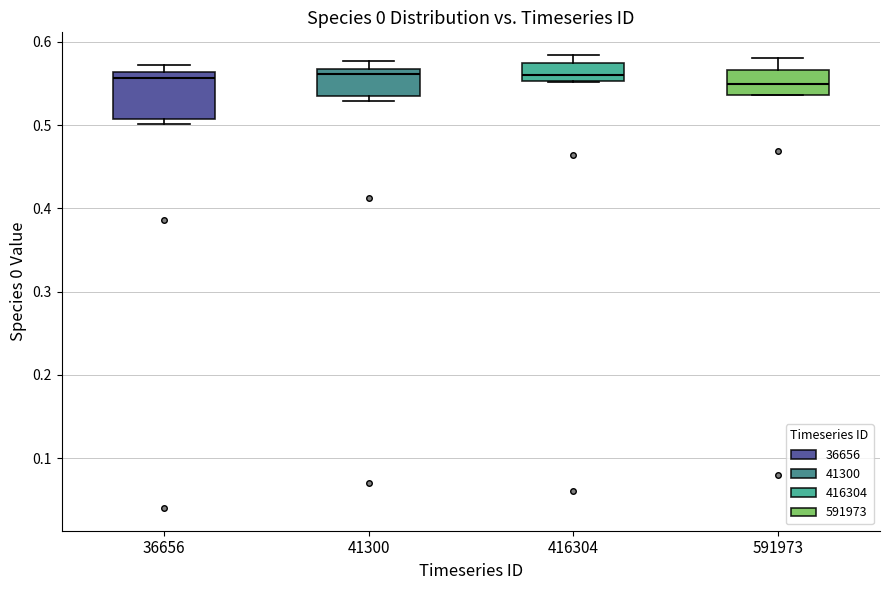

Reading left to right, transcribe this box plot: for each box, give where its median line is, the range the box spans, and where its two whiskers end, as read against the y-axis. The values are not printed on the chart, so give them approximately, as read against the axis.

36656: median 0.56 (just below the box's upper edge), box 0.51 to 0.56, whiskers 0.50 to 0.57
41300: median 0.56, box 0.54 to 0.57, whiskers 0.53 to 0.58
416304: median 0.56, box 0.55 to 0.57, whiskers 0.55 to 0.58
591973: median 0.55, box 0.54 to 0.57, whiskers 0.54 to 0.58